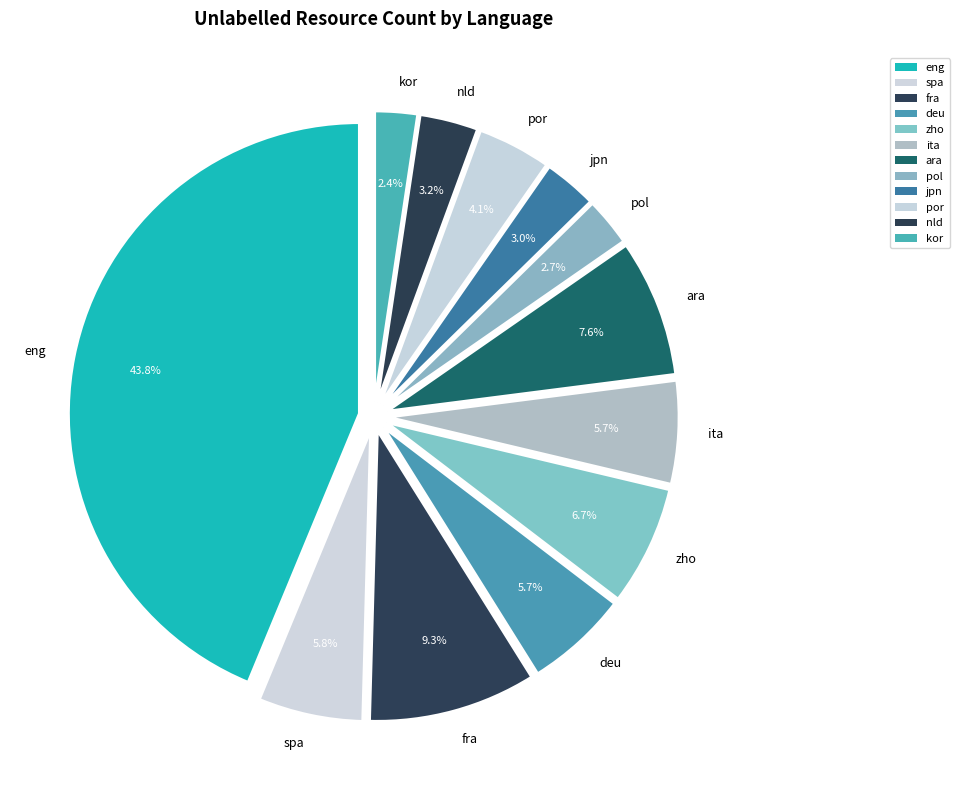

Is it true that zho is 1% of the pie?

False